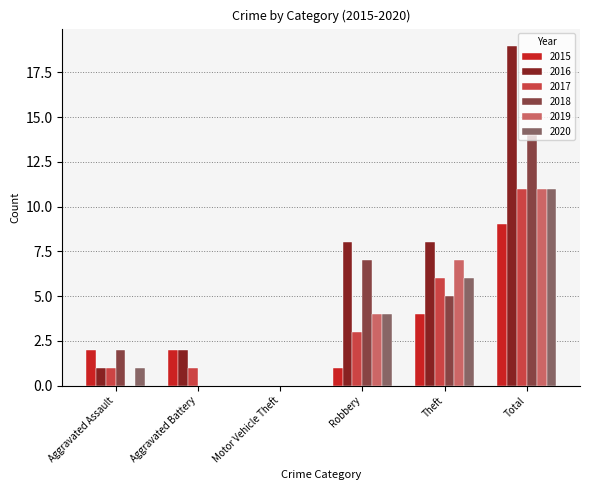

What is the total value across all series at Theft?

36